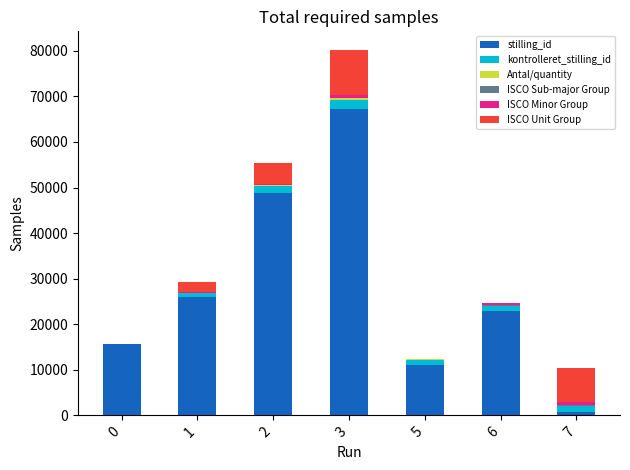

At which category is the sum across all series the highest?

3